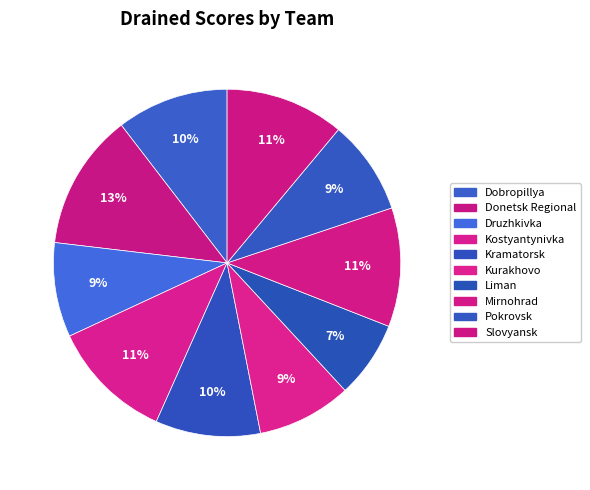

To the nearest percent, what is the combined percentage of Slovyansk and Mirnohrad?

22%